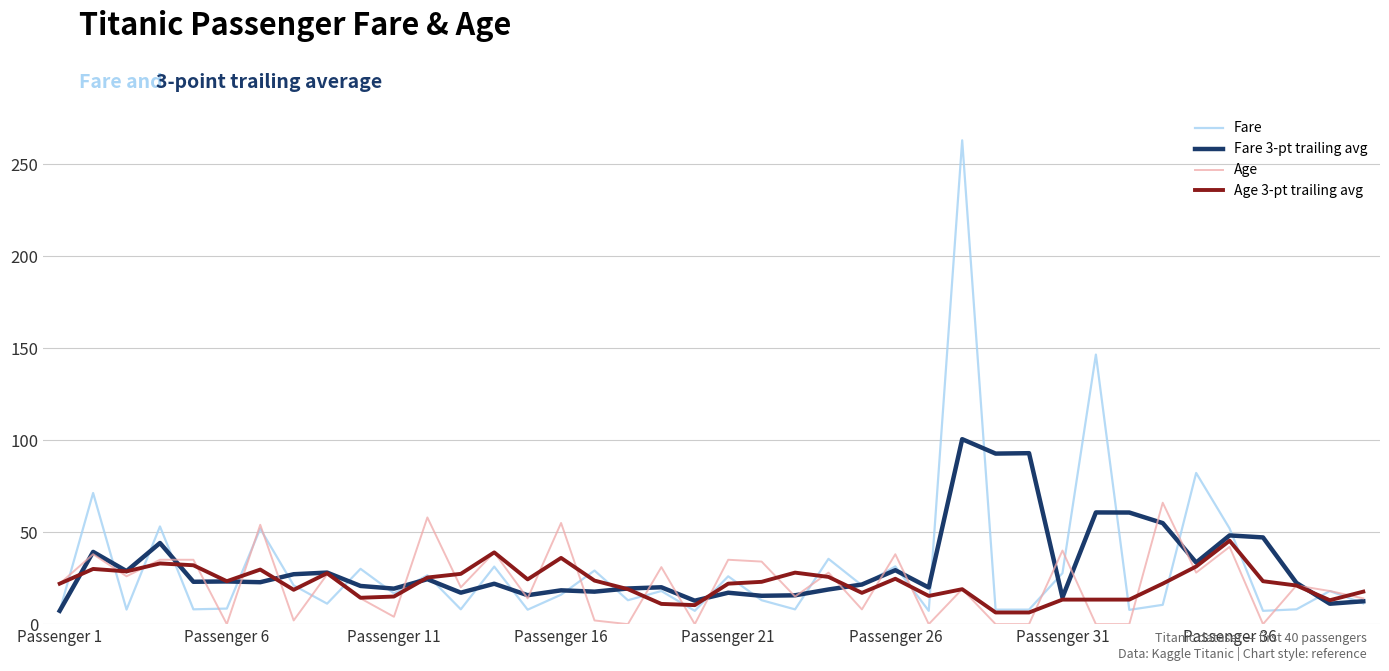

How many distinct data groups are displayed?

4